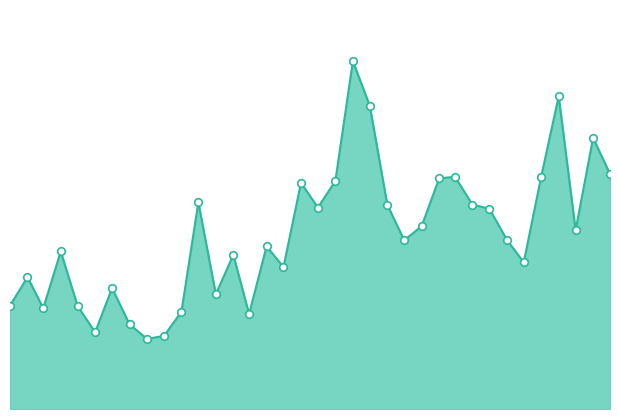

How many lines are shown in the chart?

1